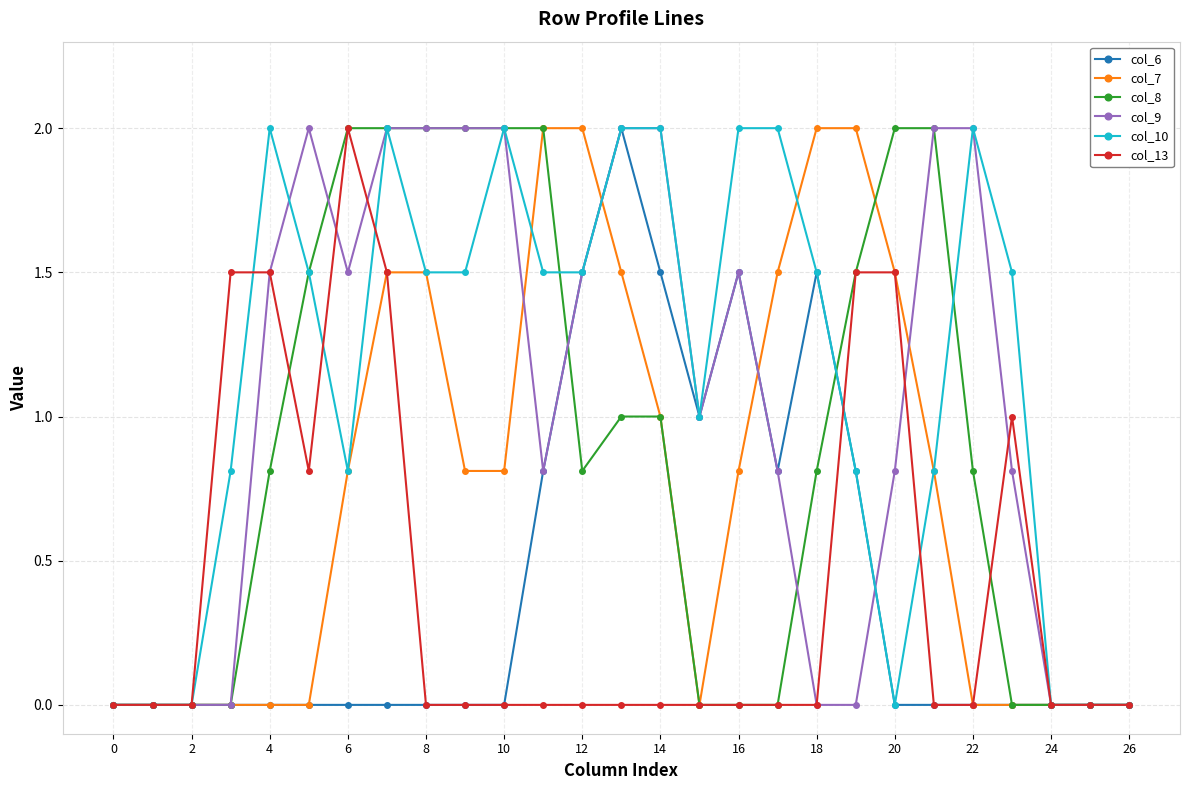

How many categories are shown in the chart?

27